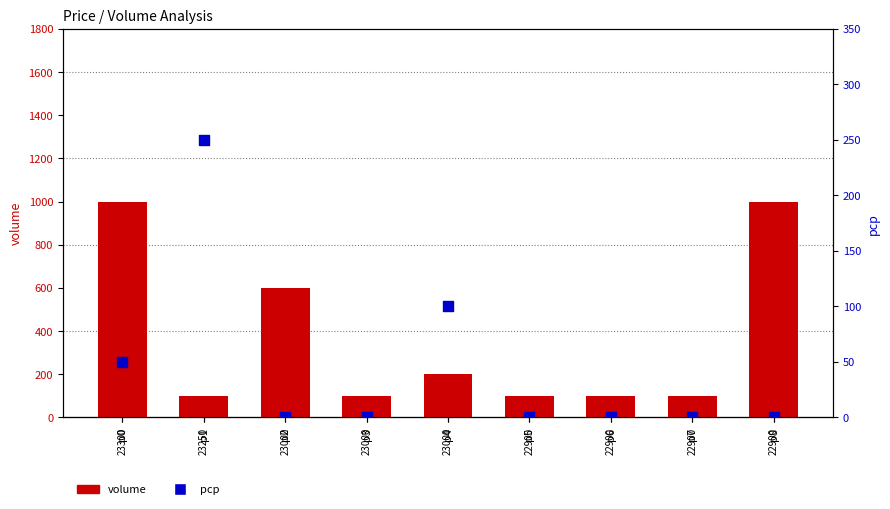

Which series has the largest total across all categories?

volume